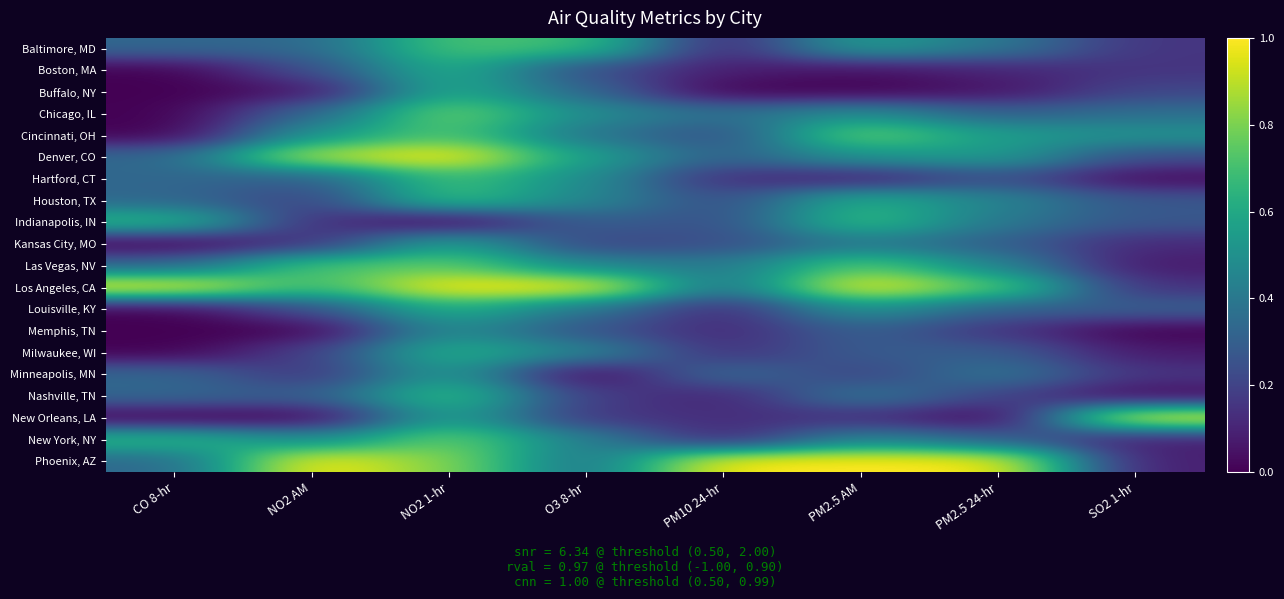

Reading right to left, extract all data points from this chart.

Baltimore, MD: SO2 1-hr=0.2	PM2.5 24-hr=0.4	PM2.5 AM=0.6	PM10 24-hr=0.1	O3 8-hr=0.7	NO2 1-hr=0.7	NO2 AM=0.3	CO 8-hr=0.3
Boston, MA: SO2 1-hr=0.2	PM2.5 24-hr=0.1	PM2.5 AM=0.0	PM10 24-hr=0.1	O3 8-hr=0.2	NO2 1-hr=0.6	NO2 AM=0.2	CO 8-hr=0.0
Buffalo, NY: SO2 1-hr=0.2	PM2.5 24-hr=0.1	PM2.5 AM=0.0	PM10 24-hr=0.0	O3 8-hr=0.3	NO2 1-hr=0.6	NO2 AM=0.0	CO 8-hr=0.0
Chicago, IL: SO2 1-hr=0.4	PM2.5 24-hr=0.3	PM2.5 AM=0.5	PM10 24-hr=0.4	O3 8-hr=0.5	NO2 1-hr=0.8	NO2 AM=0.3	CO 8-hr=0.0
Cincinnati, OH: SO2 1-hr=0.5	PM2.5 24-hr=0.6	PM2.5 AM=0.8	PM10 24-hr=0.2	O3 8-hr=0.4	NO2 1-hr=0.7	NO2 AM=0.5	CO 8-hr=0.0
Denver, CO: SO2 1-hr=0.2	PM2.5 24-hr=0.6	PM2.5 AM=0.5	PM10 24-hr=0.3	O3 8-hr=0.6	NO2 1-hr=1.0	NO2 AM=0.9	CO 8-hr=0.3
Hartford, CT: SO2 1-hr=0.0	PM2.5 24-hr=0.2	PM2.5 AM=0.1	PM10 24-hr=0.1	O3 8-hr=0.5	NO2 1-hr=0.7	NO2 AM=0.3	CO 8-hr=0.3
Houston, TX: SO2 1-hr=0.3	PM2.5 24-hr=0.5	PM2.5 AM=0.6	PM10 24-hr=0.2	O3 8-hr=0.5	NO2 1-hr=0.7	NO2 AM=0.2	CO 8-hr=0.3
Indianapolis, IN: SO2 1-hr=0.3	PM2.5 24-hr=0.4	PM2.5 AM=0.7	PM10 24-hr=0.2	O3 8-hr=0.3	NO2 1-hr=0.0	NO2 AM=0.1	CO 8-hr=0.7
Kansas City, MO: SO2 1-hr=0.1	PM2.5 24-hr=0.3	PM2.5 AM=0.4	PM10 24-hr=0.2	O3 8-hr=0.2	NO2 1-hr=0.6	NO2 AM=0.1	CO 8-hr=0.0
Las Vegas, NV: SO2 1-hr=0.1	PM2.5 24-hr=0.5	PM2.5 AM=0.7	PM10 24-hr=0.4	O3 8-hr=0.5	NO2 1-hr=0.8	NO2 AM=0.7	CO 8-hr=0.3
Los Angeles, CA: SO2 1-hr=0.1	PM2.5 24-hr=0.8	PM2.5 AM=1.0	PM10 24-hr=0.4	O3 8-hr=1.0	NO2 1-hr=1.0	NO2 AM=0.7	CO 8-hr=1.0
Louisville, KY: SO2 1-hr=0.3	PM2.5 24-hr=0.3	PM2.5 AM=0.5	PM10 24-hr=0.1	O3 8-hr=0.4	NO2 1-hr=0.6	NO2 AM=0.2	CO 8-hr=0.0
Memphis, TN: SO2 1-hr=0.0	PM2.5 24-hr=0.1	PM2.5 AM=0.3	PM10 24-hr=0.1	O3 8-hr=0.3	NO2 1-hr=0.5	NO2 AM=0.0	CO 8-hr=0.0
Milwaukee, WI: SO2 1-hr=0.1	PM2.5 24-hr=0.3	PM2.5 AM=0.3	PM10 24-hr=0.1	O3 8-hr=0.5	NO2 1-hr=0.6	NO2 AM=0.2	CO 8-hr=0.0
Minneapolis, MN: SO2 1-hr=0.2	PM2.5 24-hr=0.4	PM2.5 AM=0.2	PM10 24-hr=0.4	O3 8-hr=0.0	NO2 1-hr=0.6	NO2 AM=0.1	CO 8-hr=0.3
Nashville, TN: SO2 1-hr=0.0	PM2.5 24-hr=0.2	PM2.5 AM=0.4	PM10 24-hr=0.1	O3 8-hr=0.2	NO2 1-hr=0.7	NO2 AM=0.3	CO 8-hr=0.3
New Orleans, LA: SO2 1-hr=1.0	PM2.5 24-hr=0.0	PM2.5 AM=0.1	PM10 24-hr=0.1	O3 8-hr=0.2	NO2 1-hr=0.6	NO2 AM=0.0	CO 8-hr=0.0
New York, NY: SO2 1-hr=0.1	PM2.5 24-hr=0.3	PM2.5 AM=0.5	PM10 24-hr=0.1	O3 8-hr=0.4	NO2 1-hr=0.8	NO2 AM=0.5	CO 8-hr=0.7
Phoenix, AZ: SO2 1-hr=0.1	PM2.5 24-hr=1.0	PM2.5 AM=1.0	PM10 24-hr=1.0	O3 8-hr=0.4	NO2 1-hr=0.8	NO2 AM=1.0	CO 8-hr=0.3